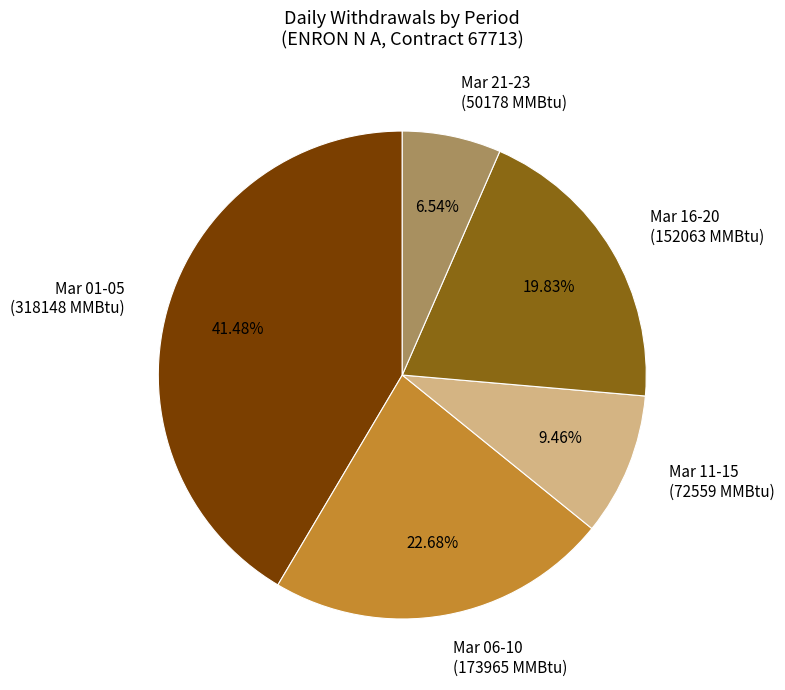

Which slice is the largest?

Mar 01-05 (318148 MMBtu)